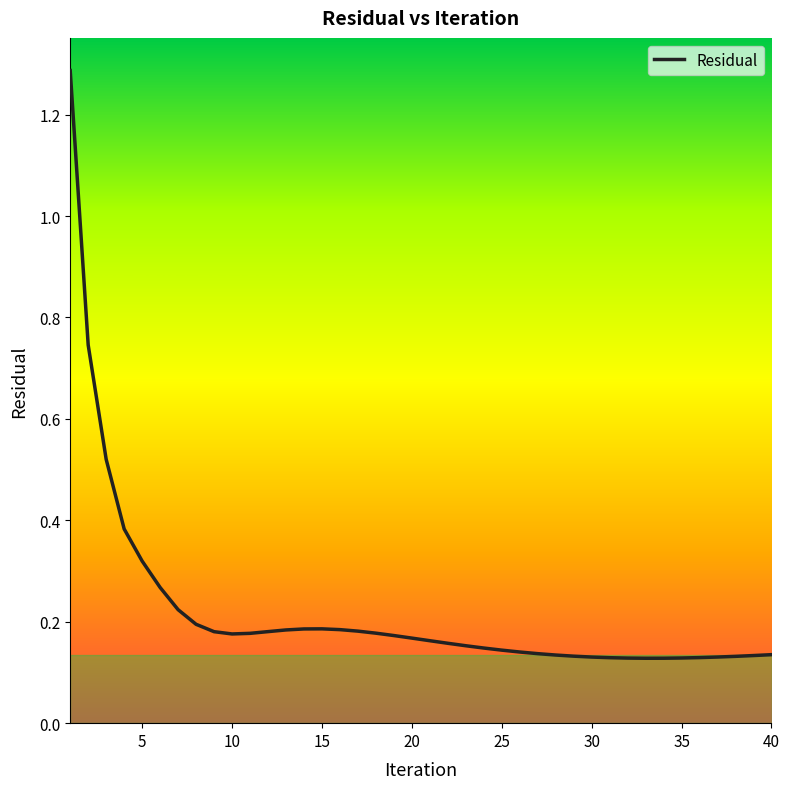

What is the difference between the maximum and minimum values?

1.2